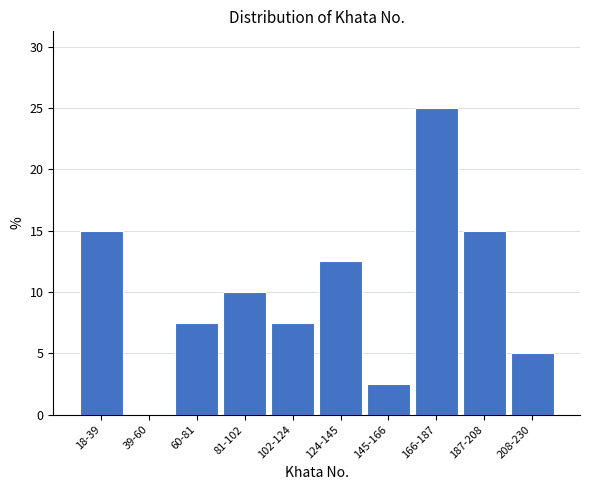

Reading right to left, transcribe all the data shown in this chart.

208-230=5.0	187-208=15.0	166-187=25.0	145-166=2.5	124-145=12.5	102-124=7.5	81-102=10.0	60-81=7.5	39-60=0.0	18-39=15.0